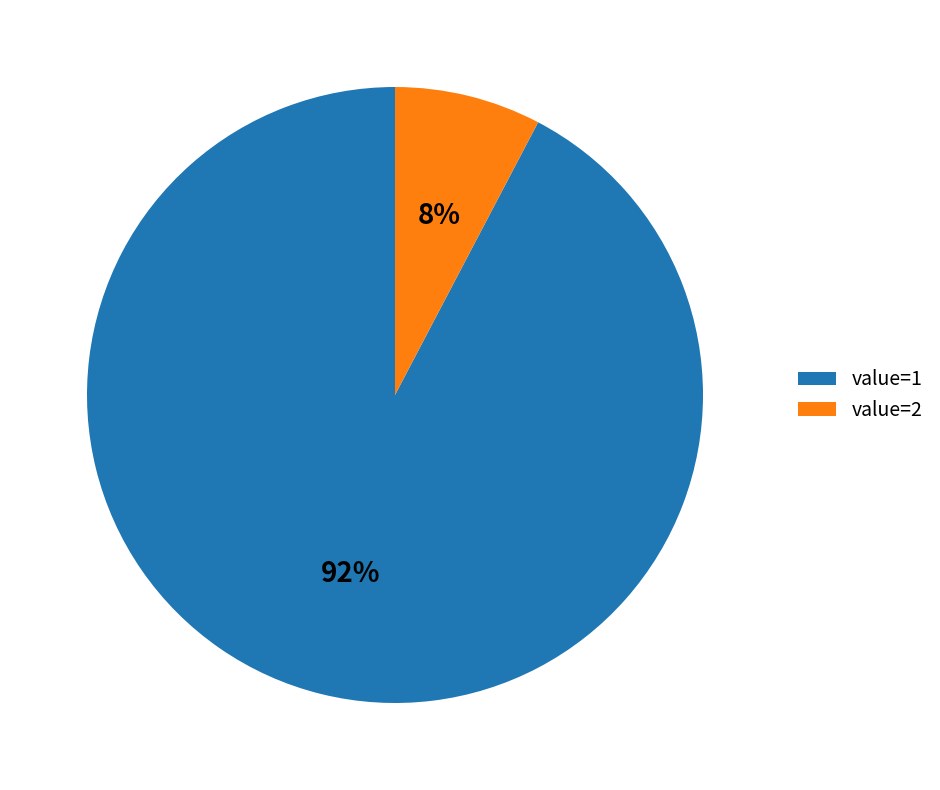

The value=2 slice represents 8% of the pie. True or false?

True